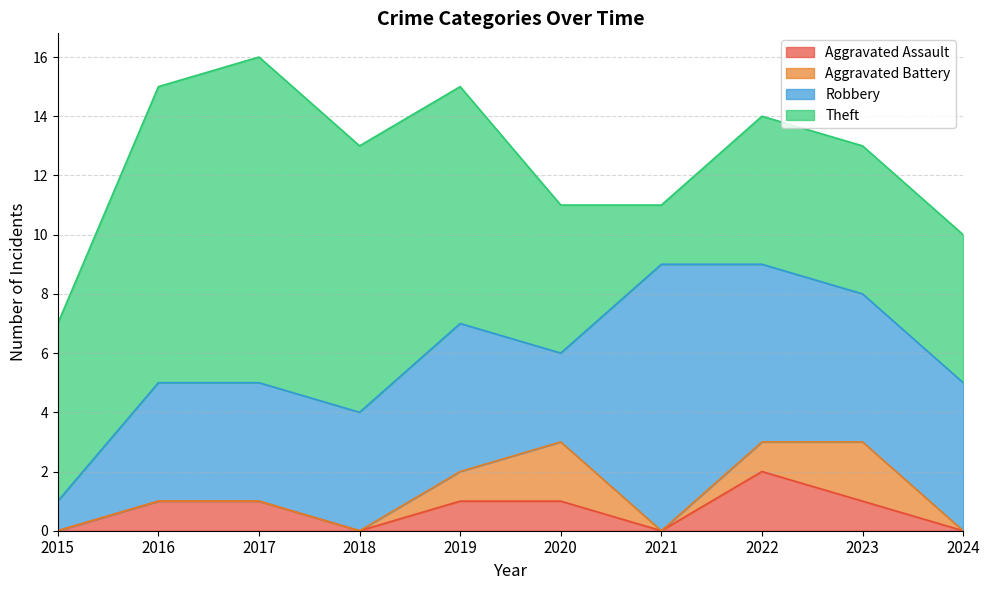

Rank the series by their maximum value, from lowest to highest.

Aggravated Assault, Aggravated Battery, Robbery, Theft